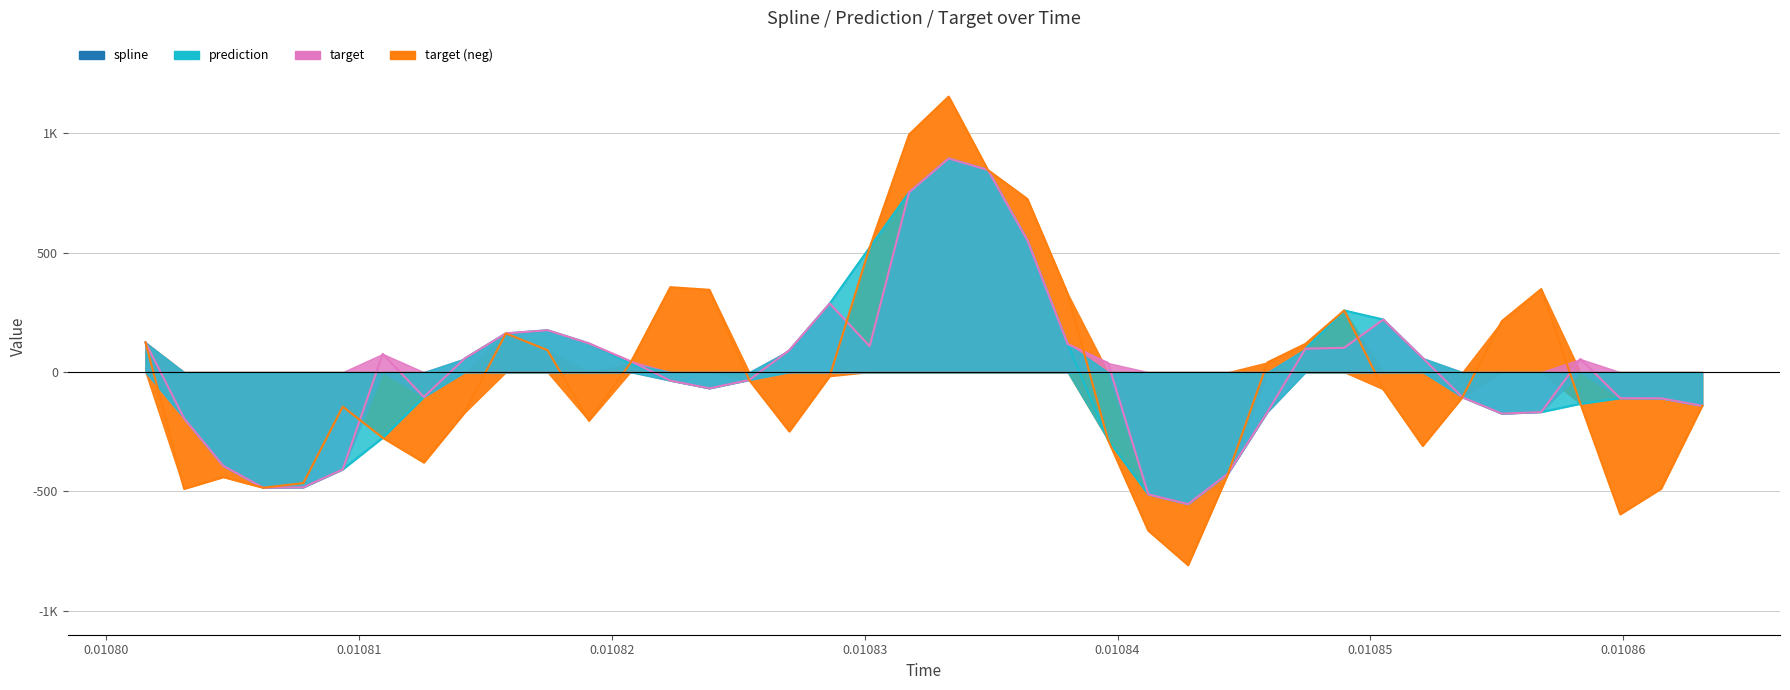

In target line, how many points are higher than both neighbors (excluding endpoints)?

7